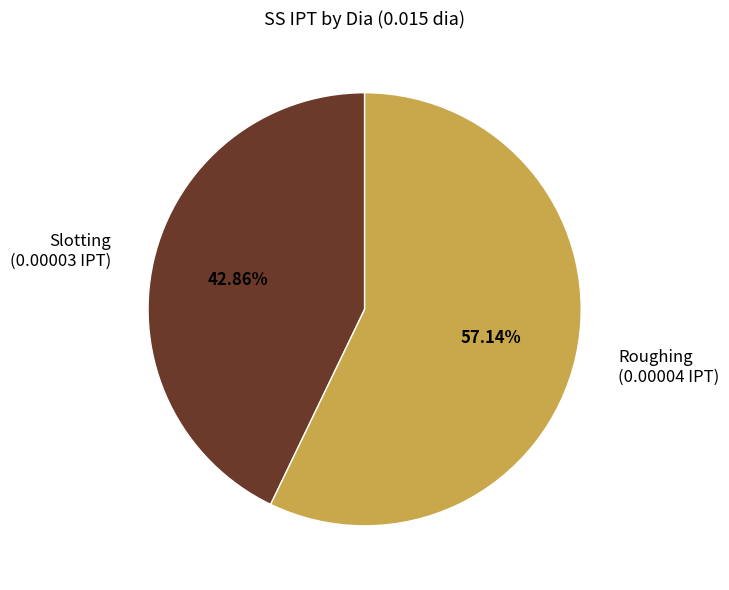

Count the number of slices in the pie.

2